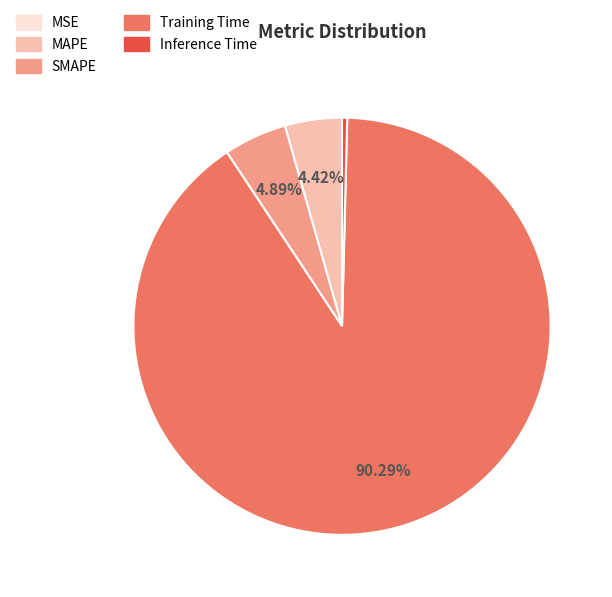

Combined, do Inference Time and SMAPE account for over 50%?

No